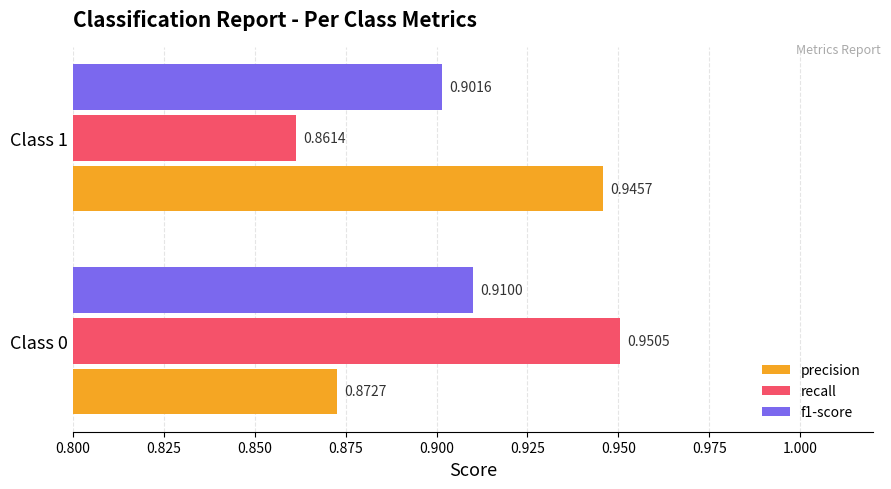

Rank the series by their maximum value, from highest to lowest.

recall, precision, f1-score